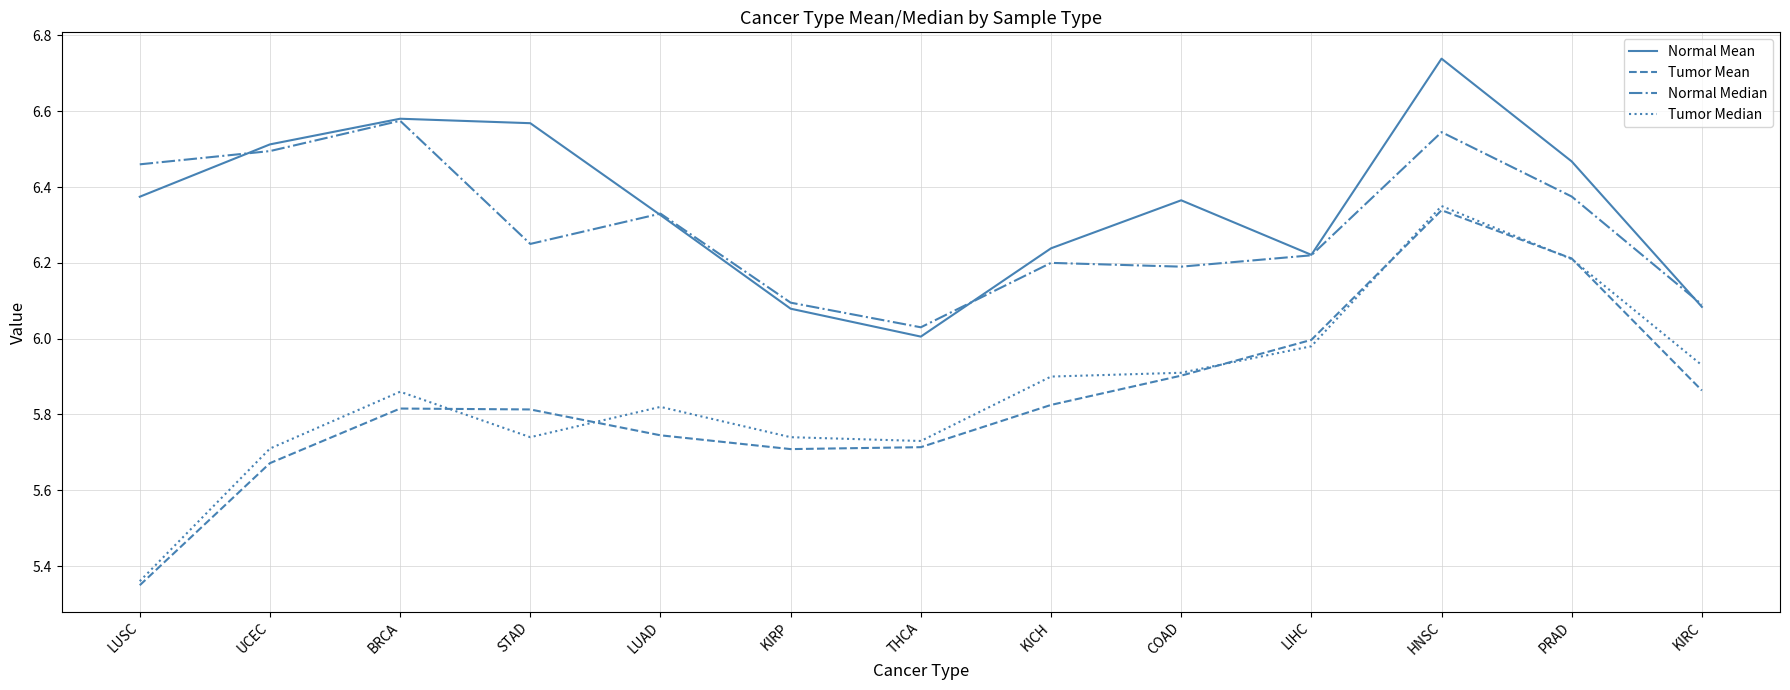

What position from the left is KIRP?

6